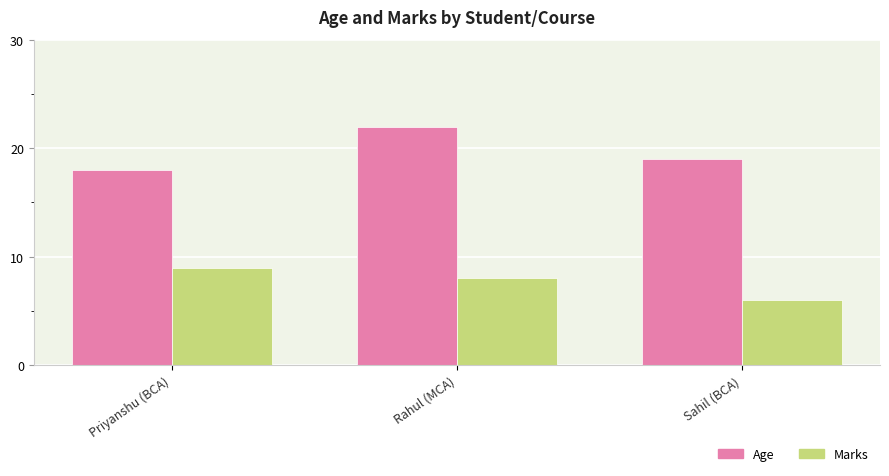

What is the maximum value for Age?

22